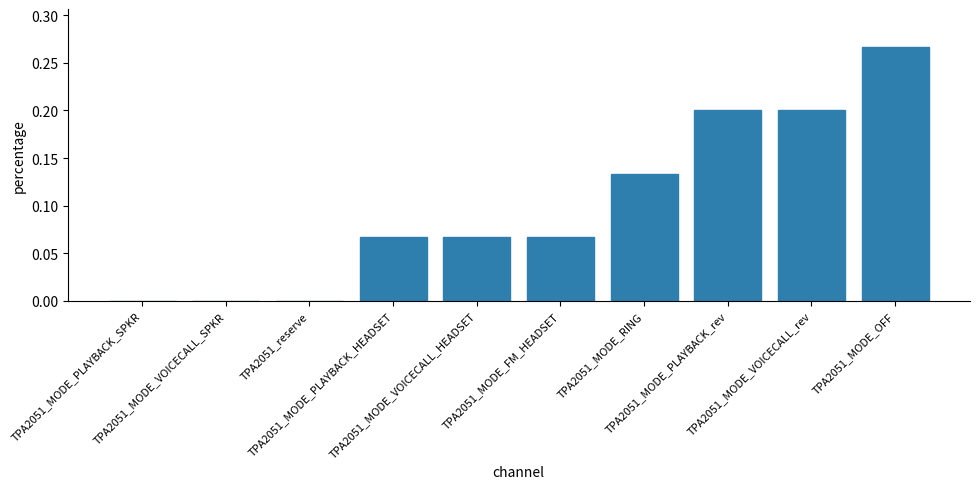

What is the sum of all values?

1.0